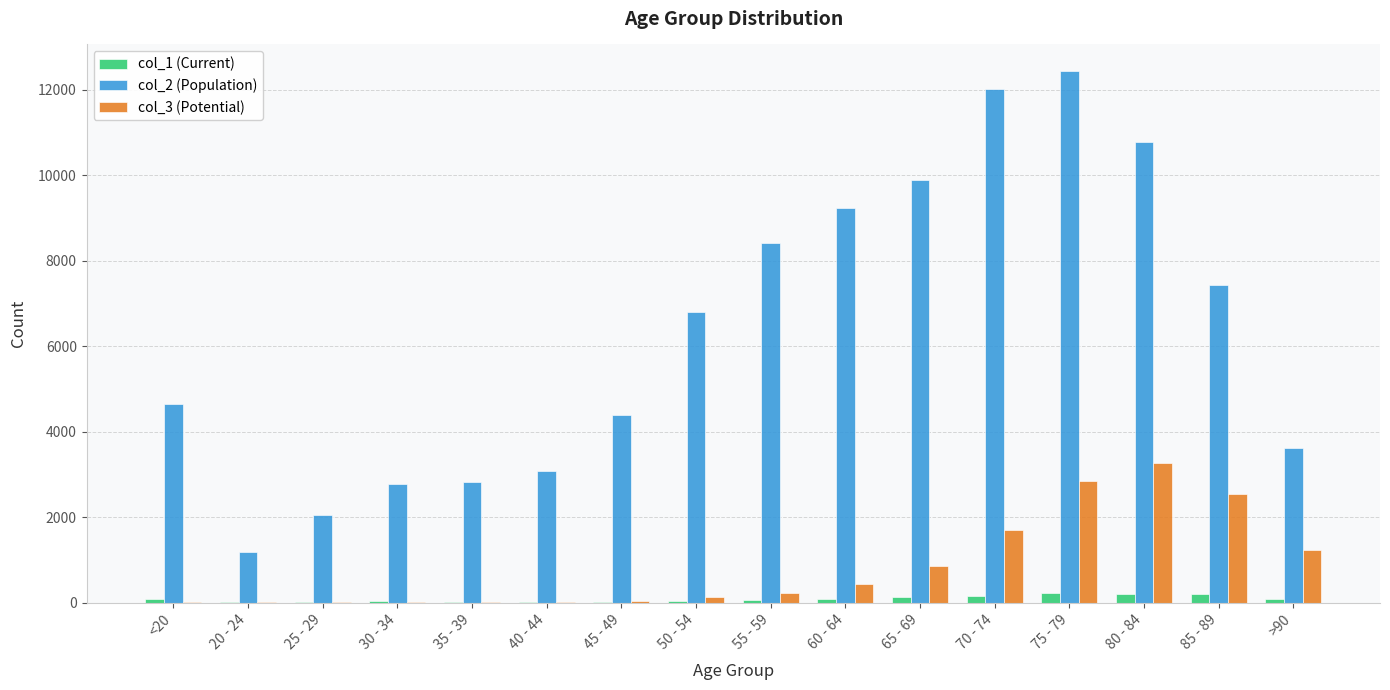

What is the approximate value of col_3 (Potential) at 85 - 89, to the nearest 10?

2550